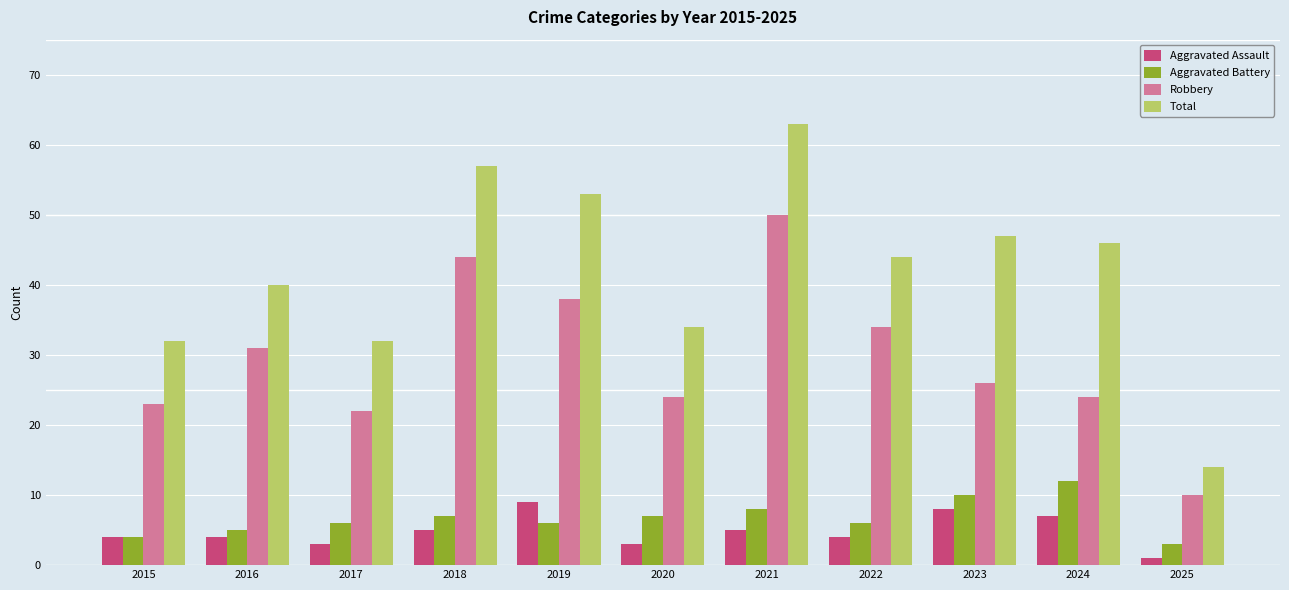

At which category does the chart reach its minimum across all series?

2025